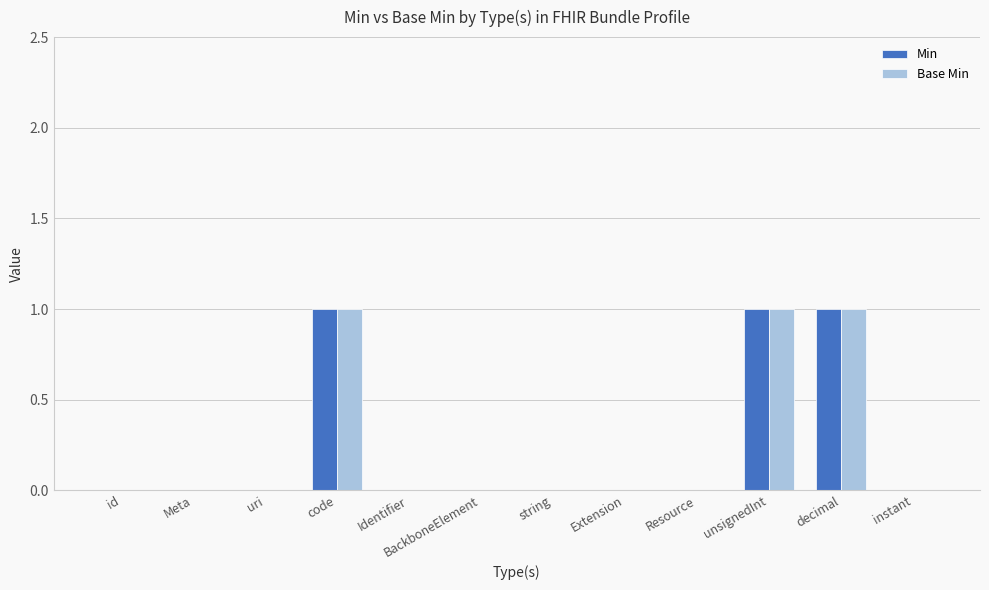

How many data points does each series have?

12